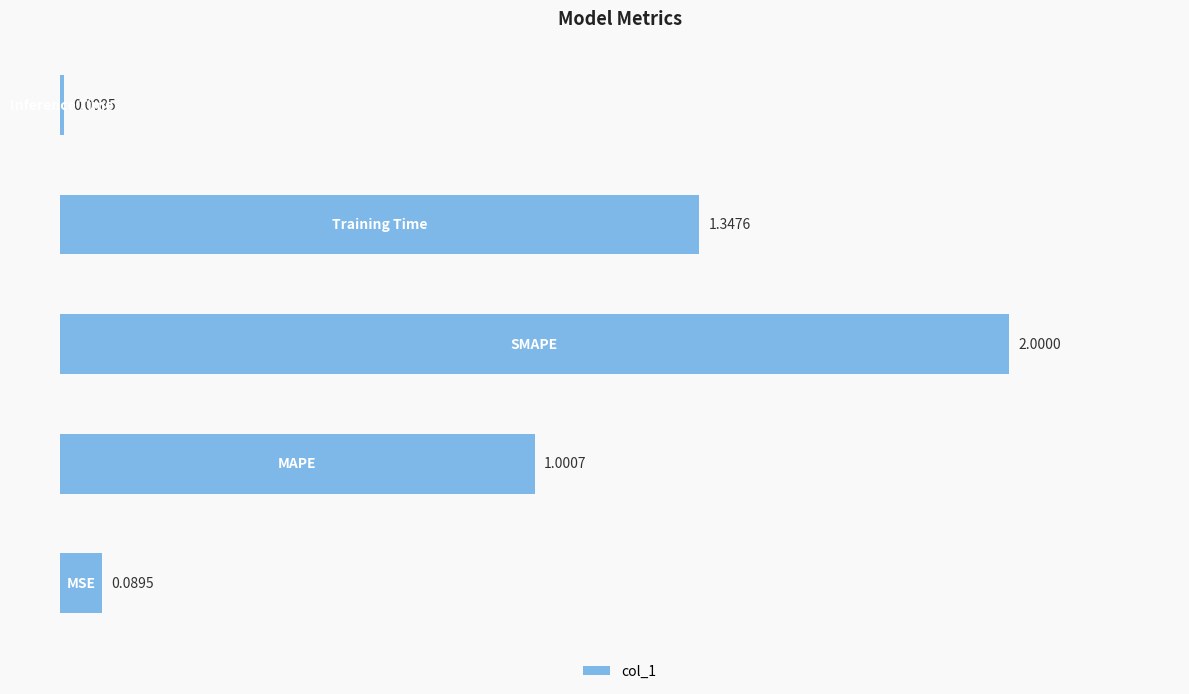

Count the number of values greater than 1.

3